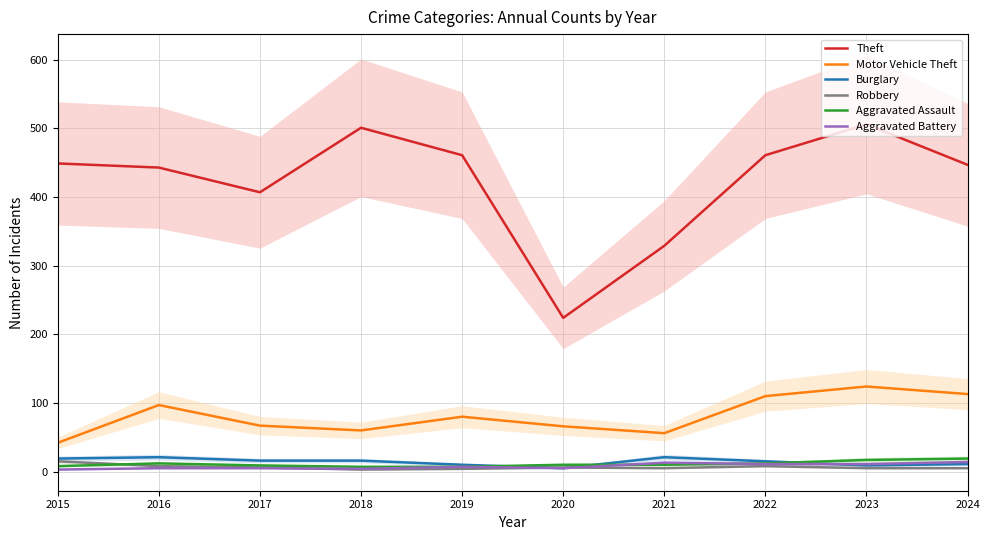

How many values in the Robbery series exceed 6?

3